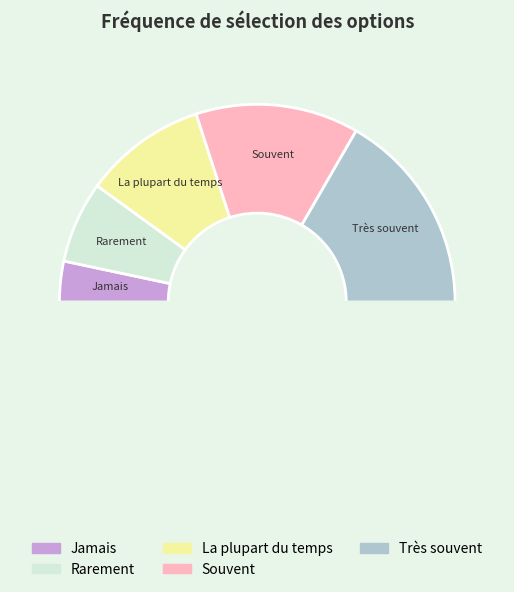

Which slice is the largest?

Très souvent